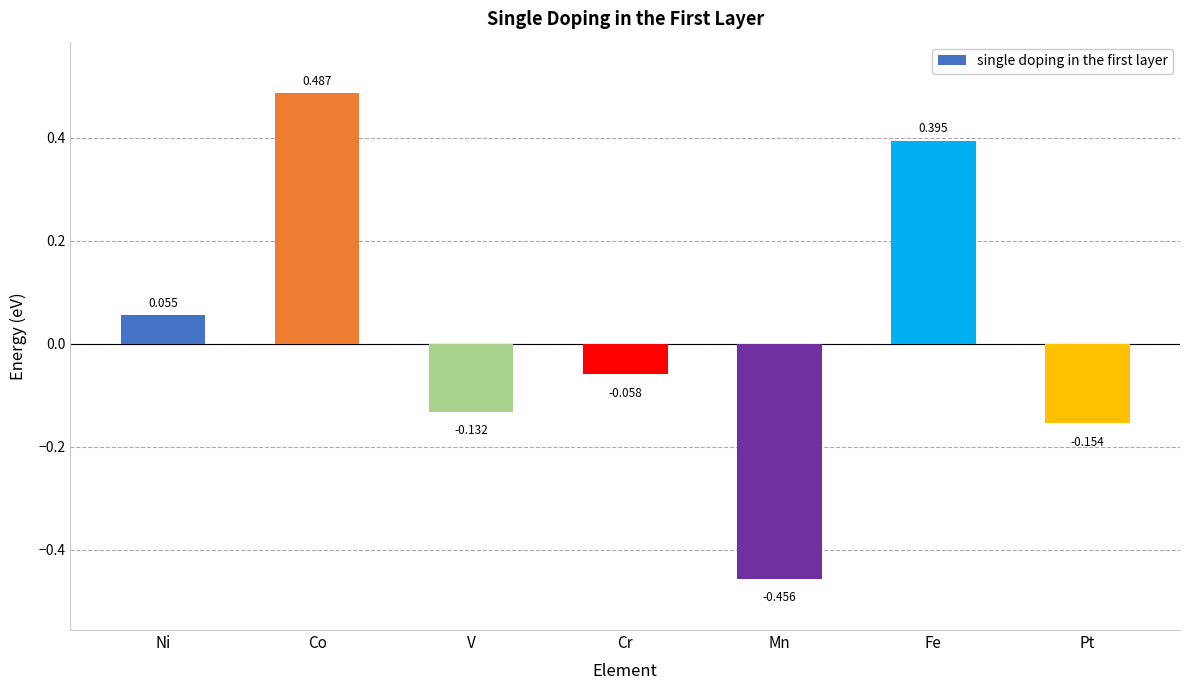

Rank the categories by value from lowest to highest.

Mn, Pt, V, Cr, Ni, Fe, Co